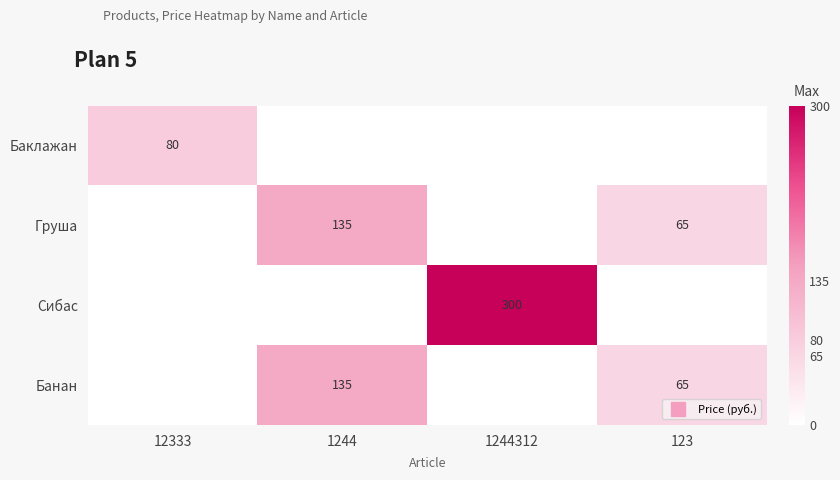

Is the value of Груша at 1244 greater than the value of Баклажан at 1244?

Yes